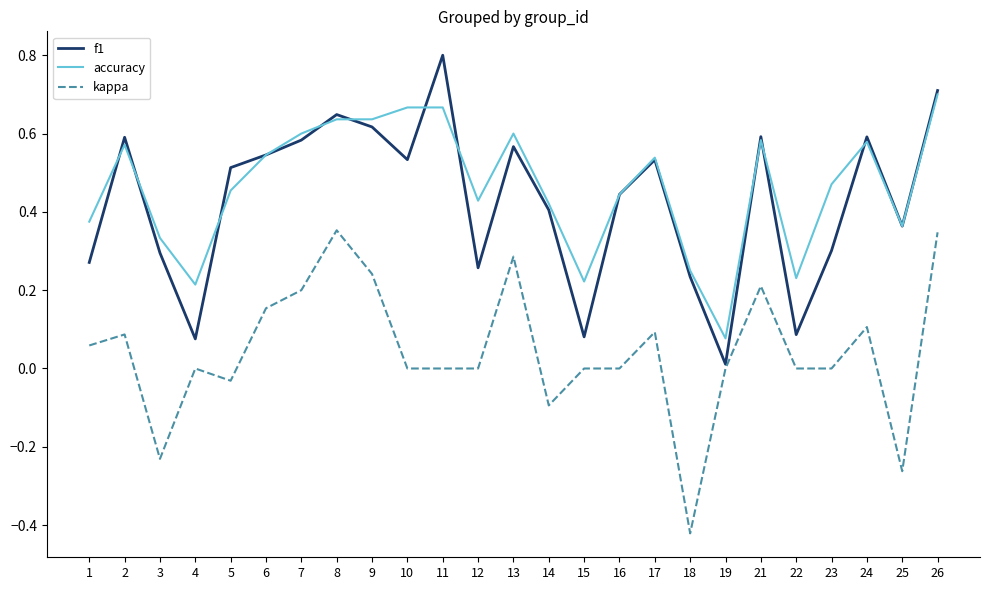

What is the spread (max minus min) of values at 11?

0.8